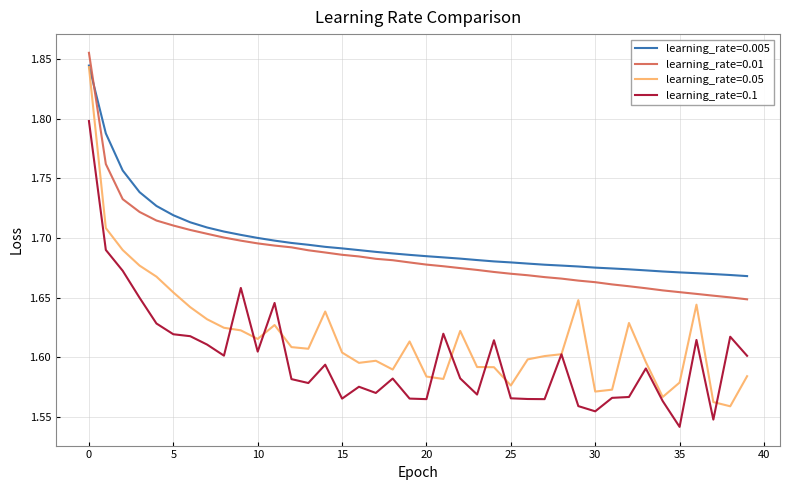

How many lines are shown in the chart?

4